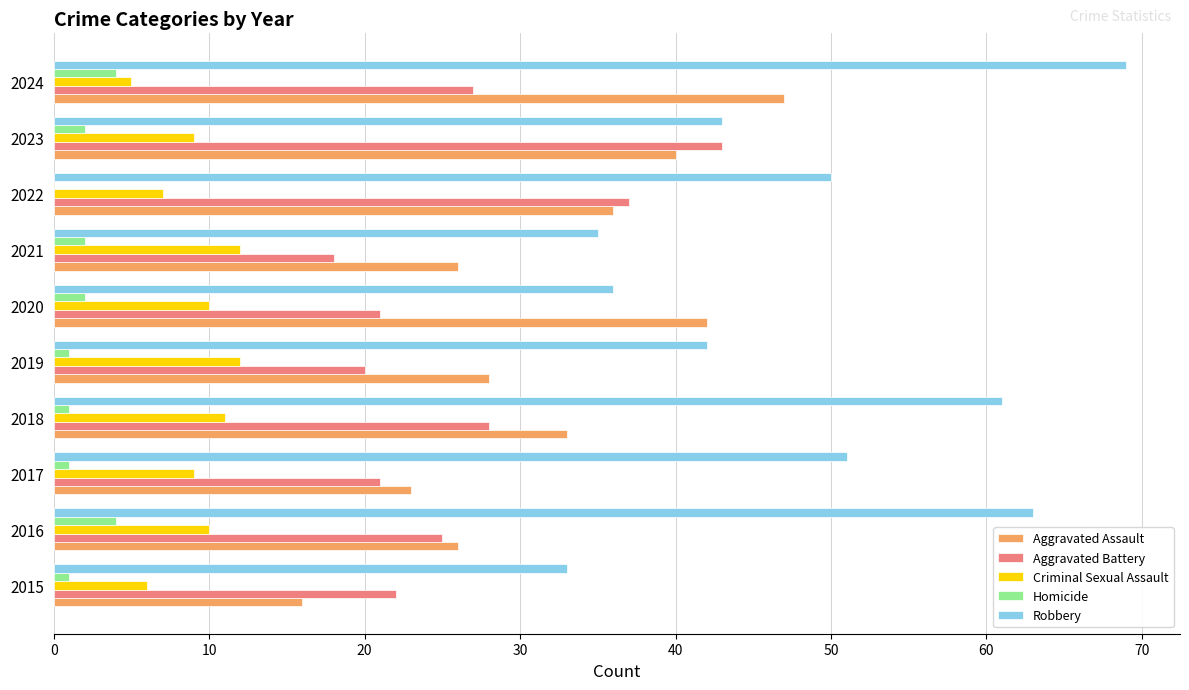

At which category is the sum across all series the highest?

2024